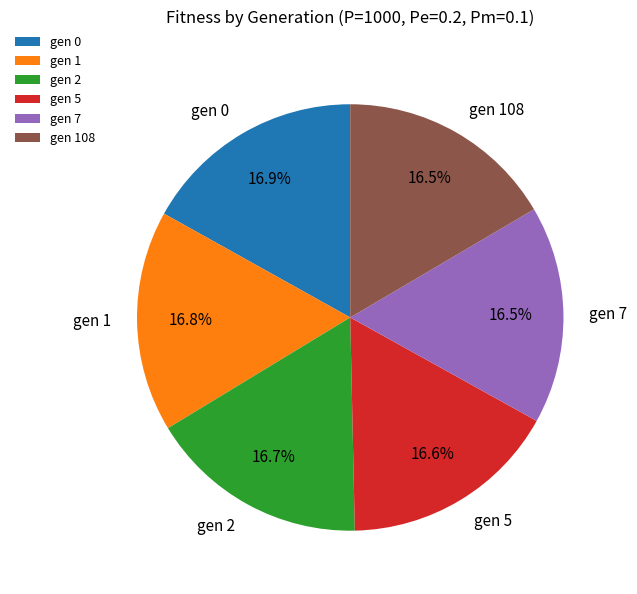

Does gen 0 account for over 50% of the chart?

No